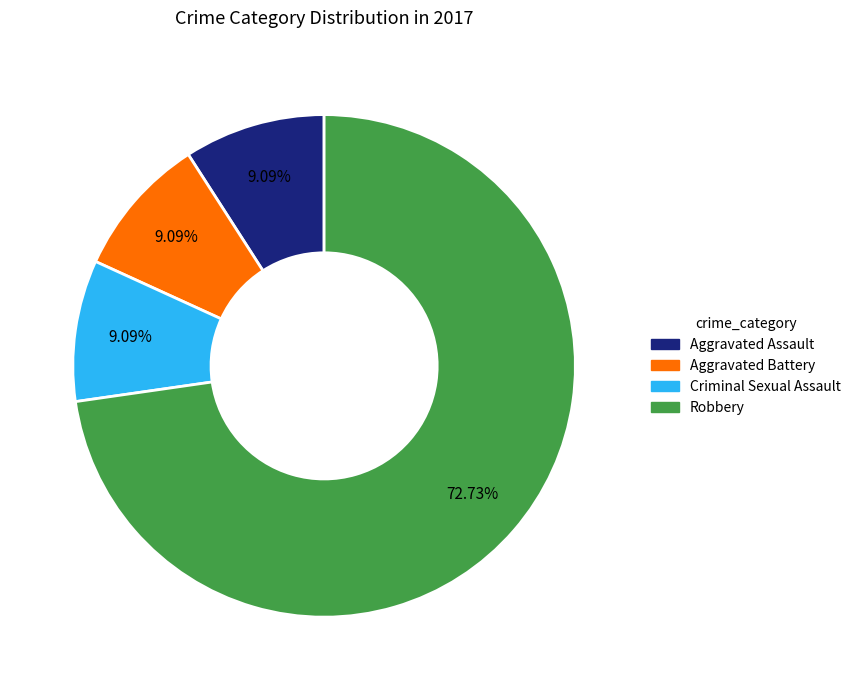

To the nearest percent, what is the average slice percentage?

25%